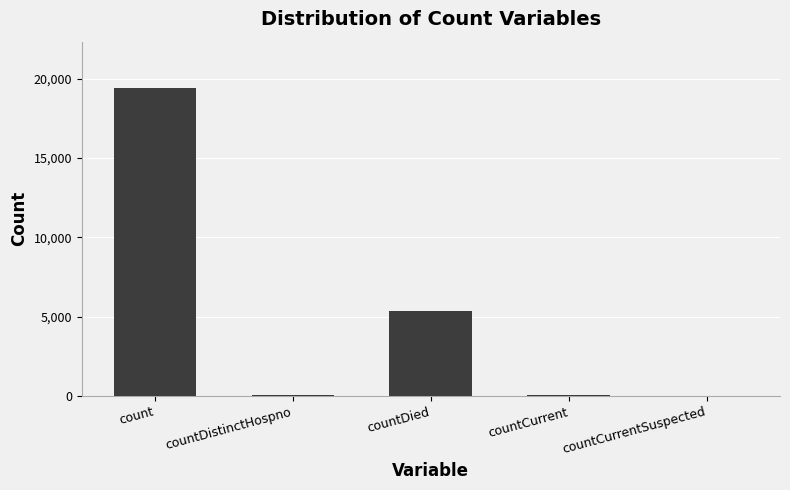

True or false: the data shows 7050 at count.

False